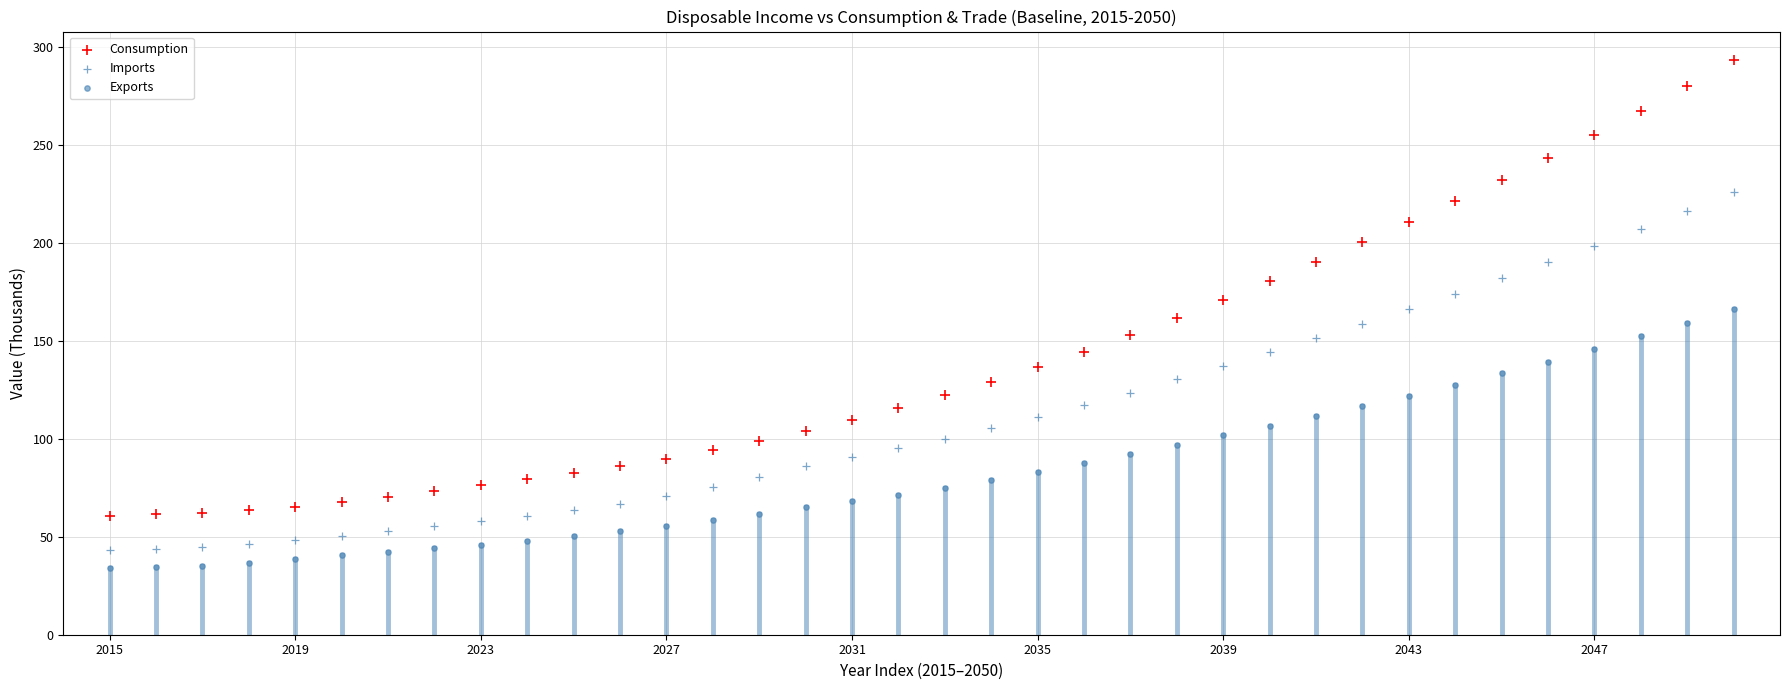

Count the number of points in this scatter plot.

108